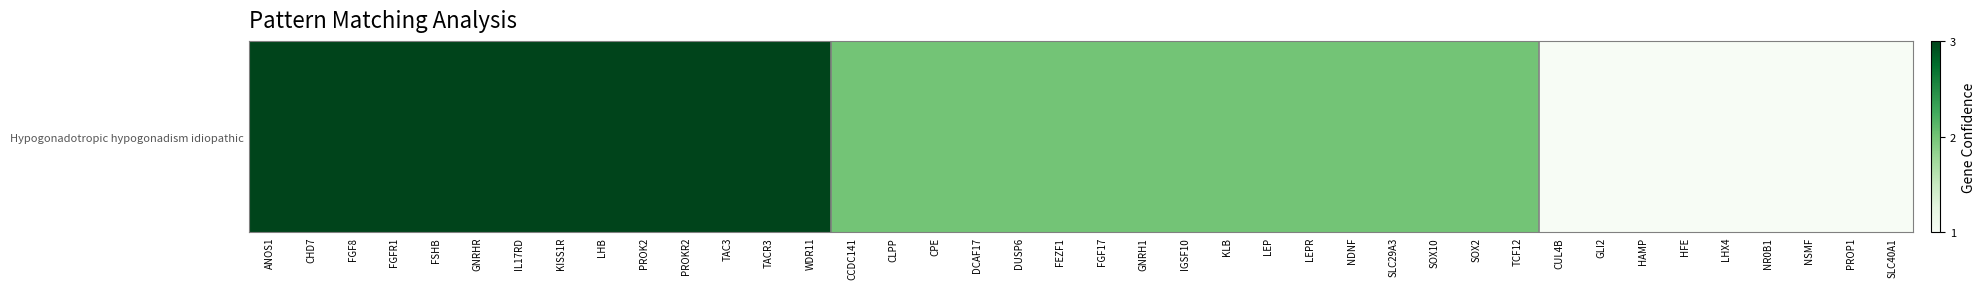

What is the sum of all values?

85